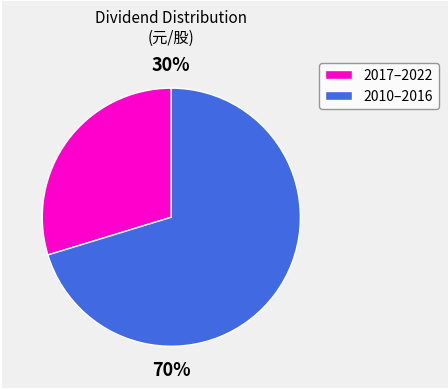

Is there any slice that represents more than half of the pie?

Yes